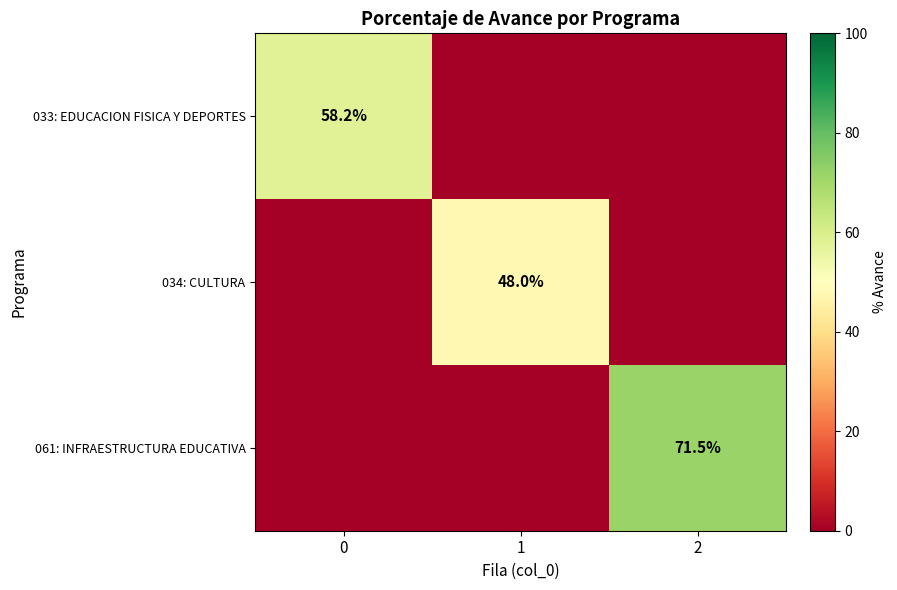

The 061: INFRAESTRUCTURA EDUCATIVA series shows 102.9 at 2. True or false?

False